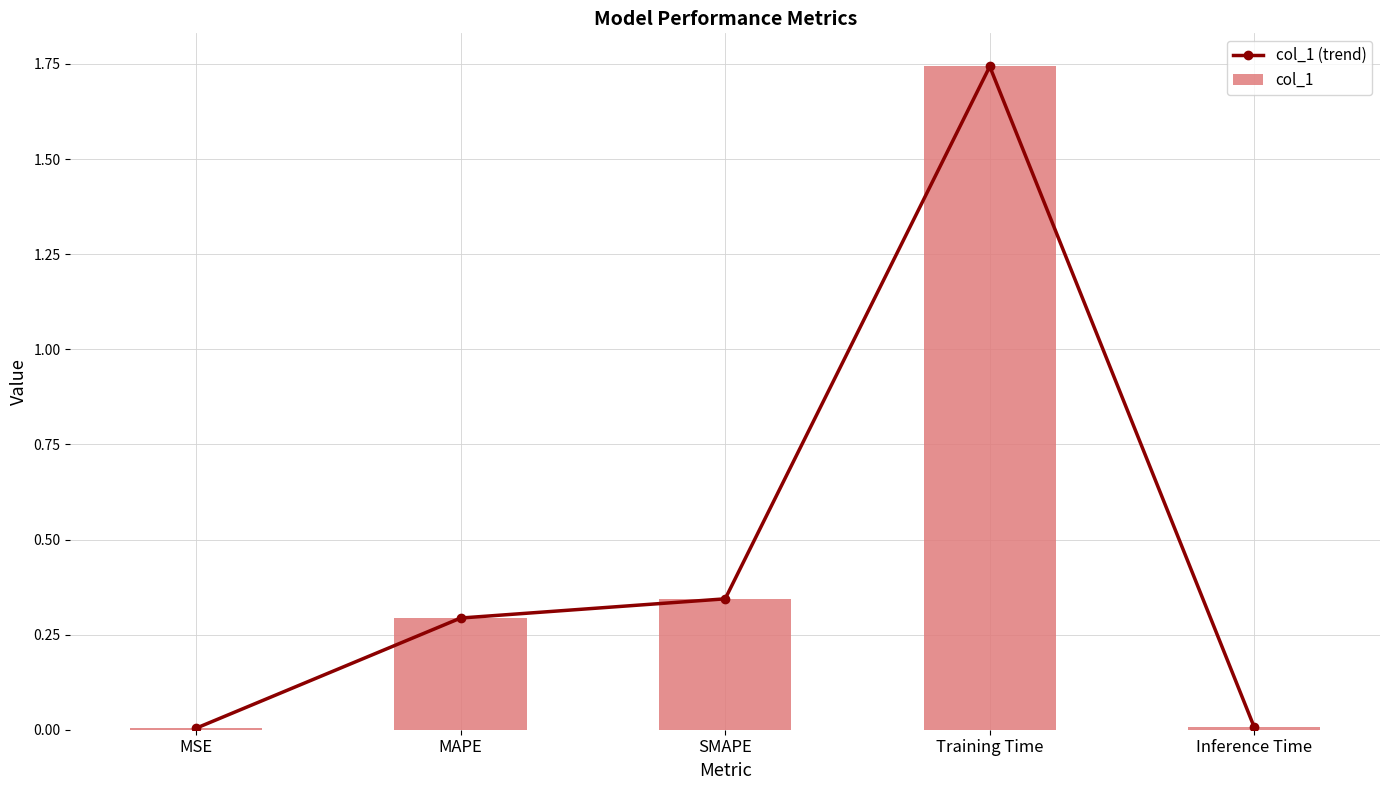

At which category is the sum across all series the highest?

Training Time